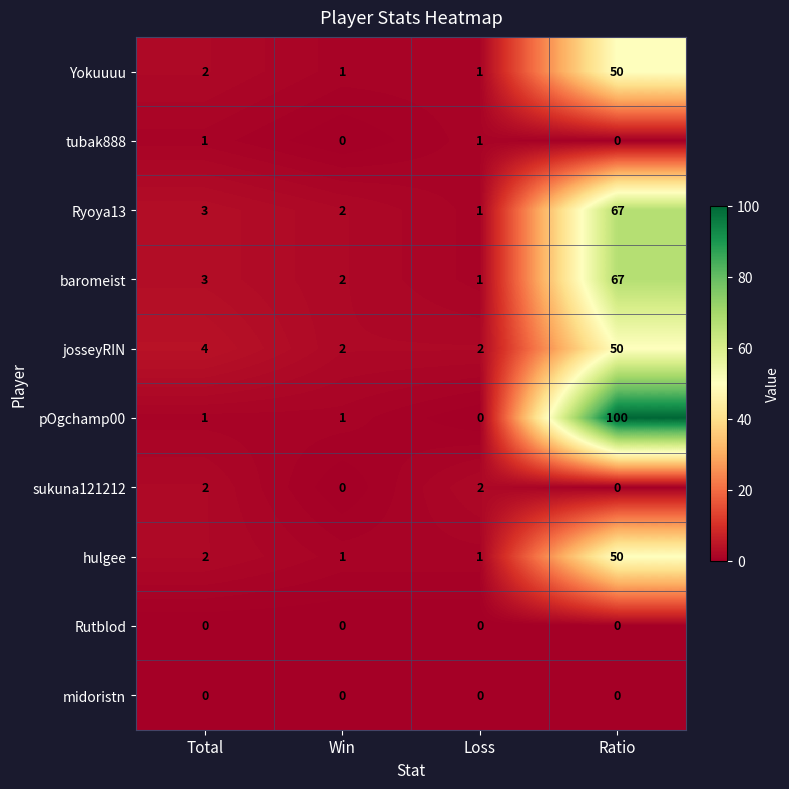

Which series changed the most between Win and Loss?

sukuna121212